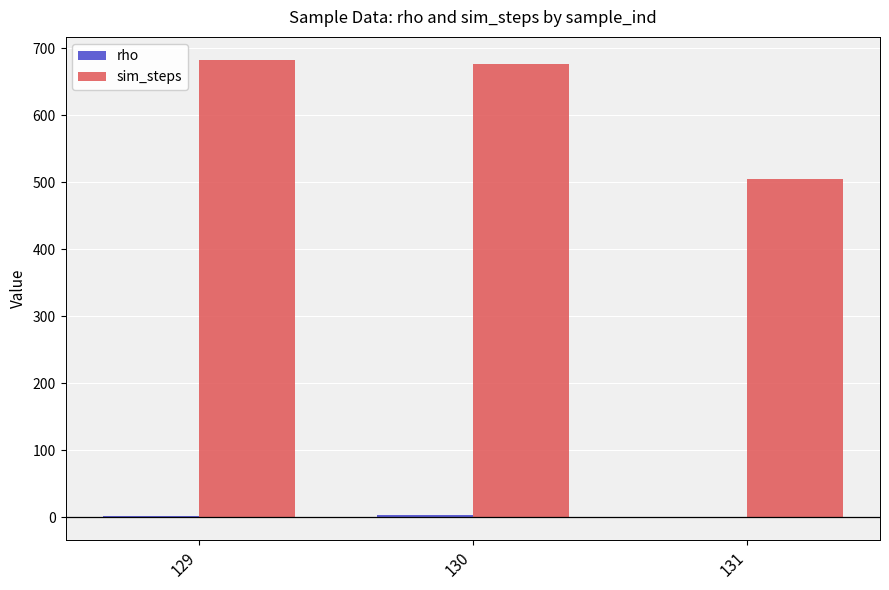

Between 129 and 131, which series saw the biggest shift?

sim_steps